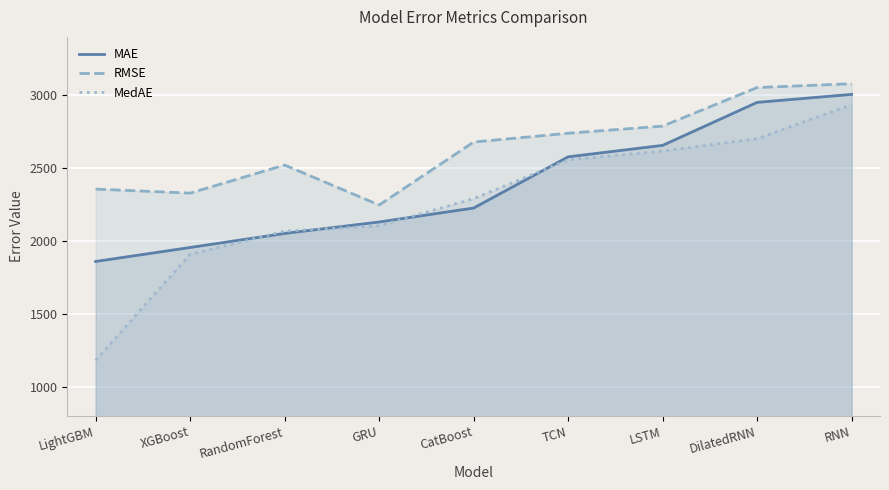

At which category is the sum across all series the highest?

RNN